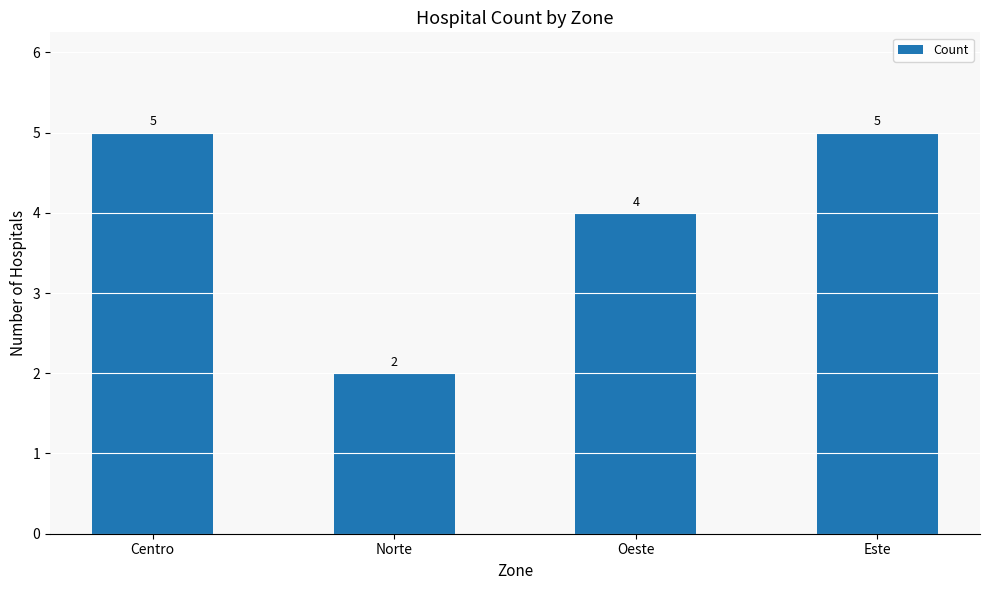

Reading right to left, list all the values displayed in this chart.

Este=5	Oeste=4	Norte=2	Centro=5